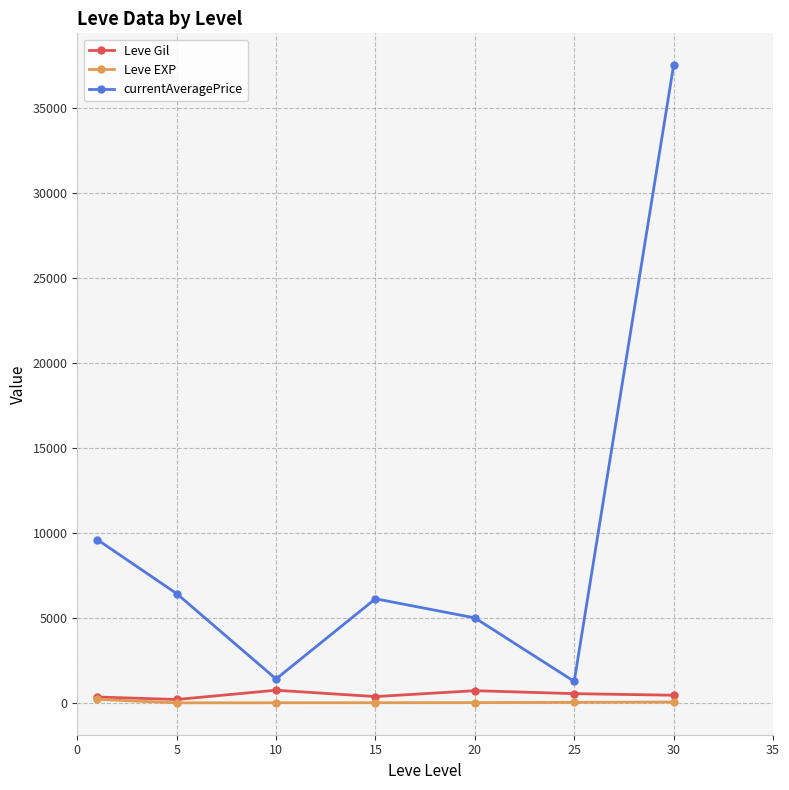

At how many categories does at least one series exceed 3097?

5